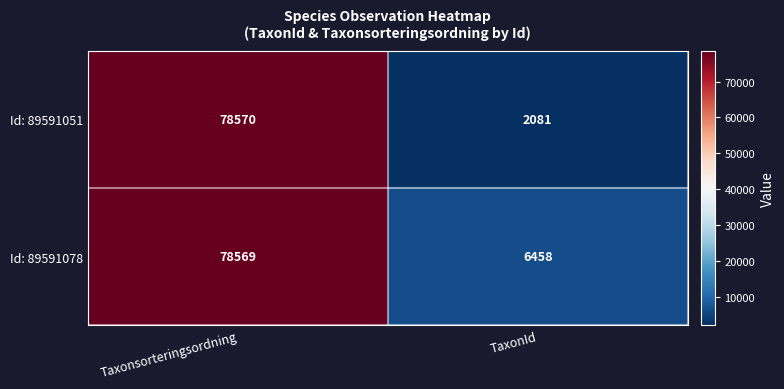

What is the difference between the Id: 89591051 values at Taxonsorteringsordning and TaxonId?

76489